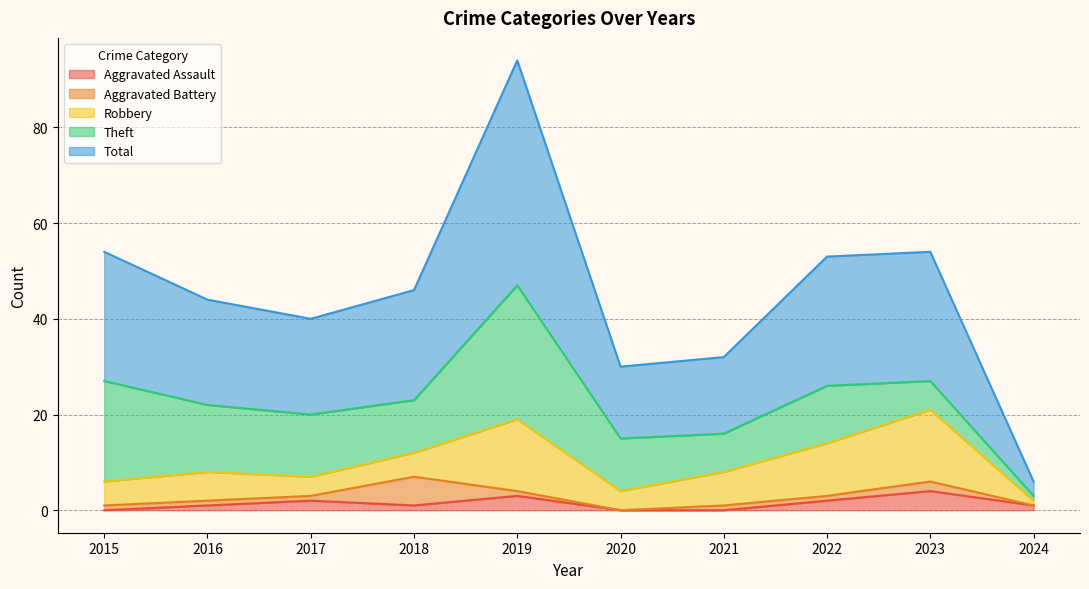

How many positive values does the Aggravated Assault series have?

7